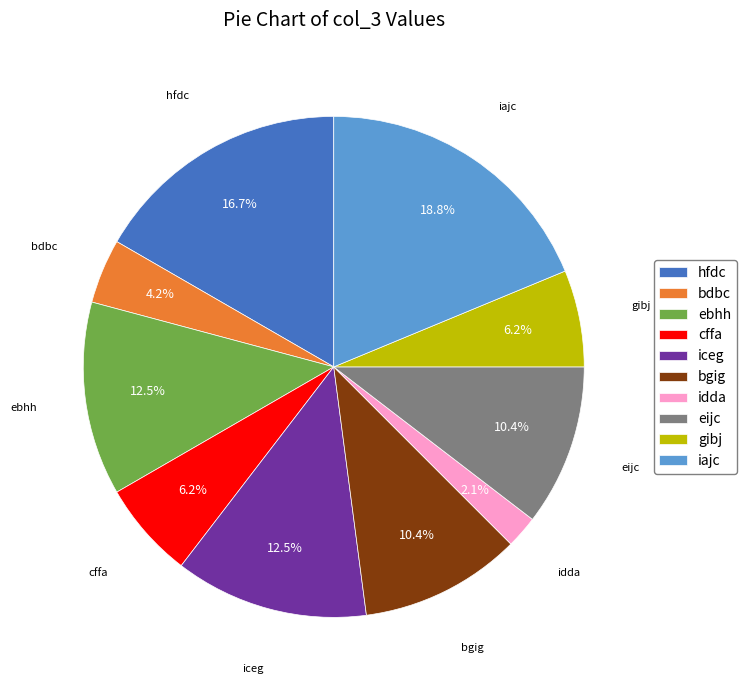

To the nearest percent, what is the difference between the largest and smallest slice percentages?

17%